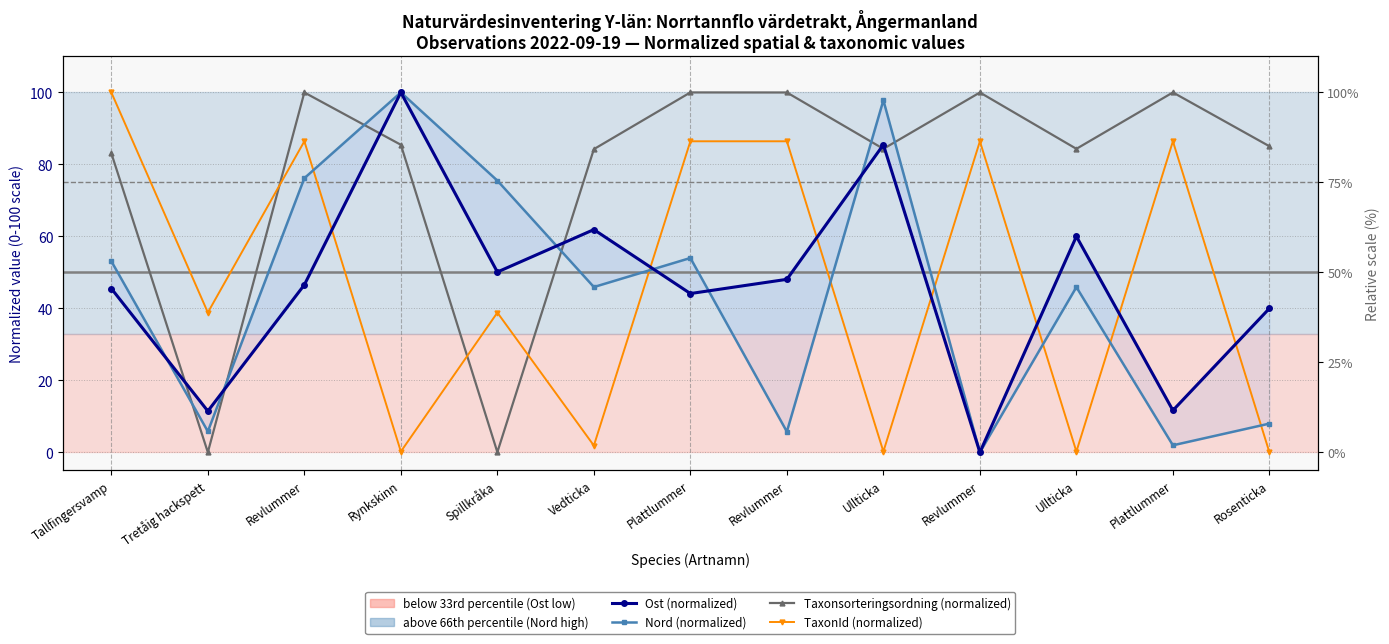

What is the difference between the Nord (normalized) values at Spillkråka and Revlummer?

75.5